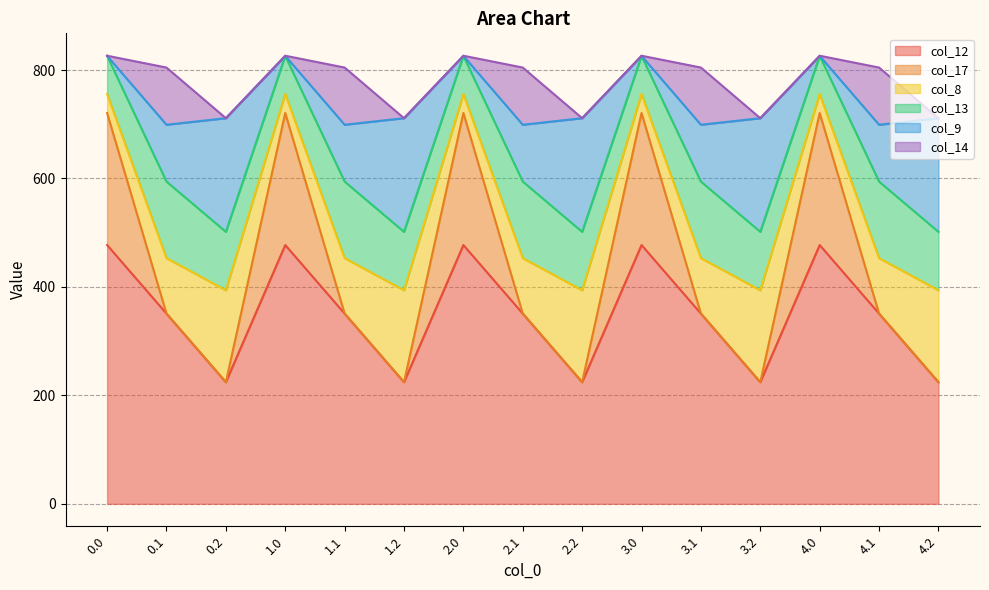

At how many categories does at least one series exceed 449?

5